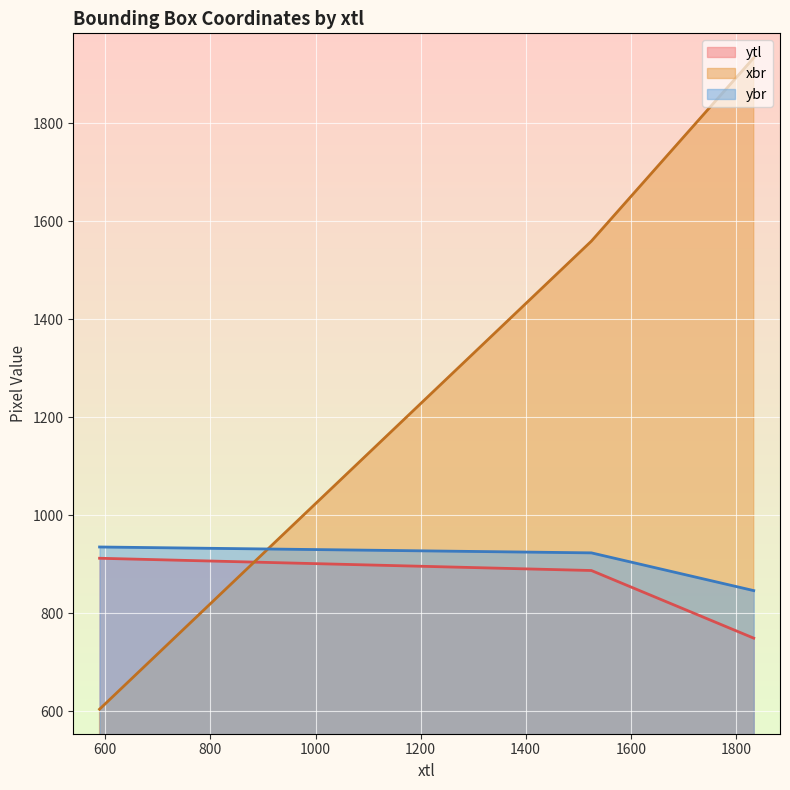

What are all the series names shown in the legend?

ytl, xbr, ybr